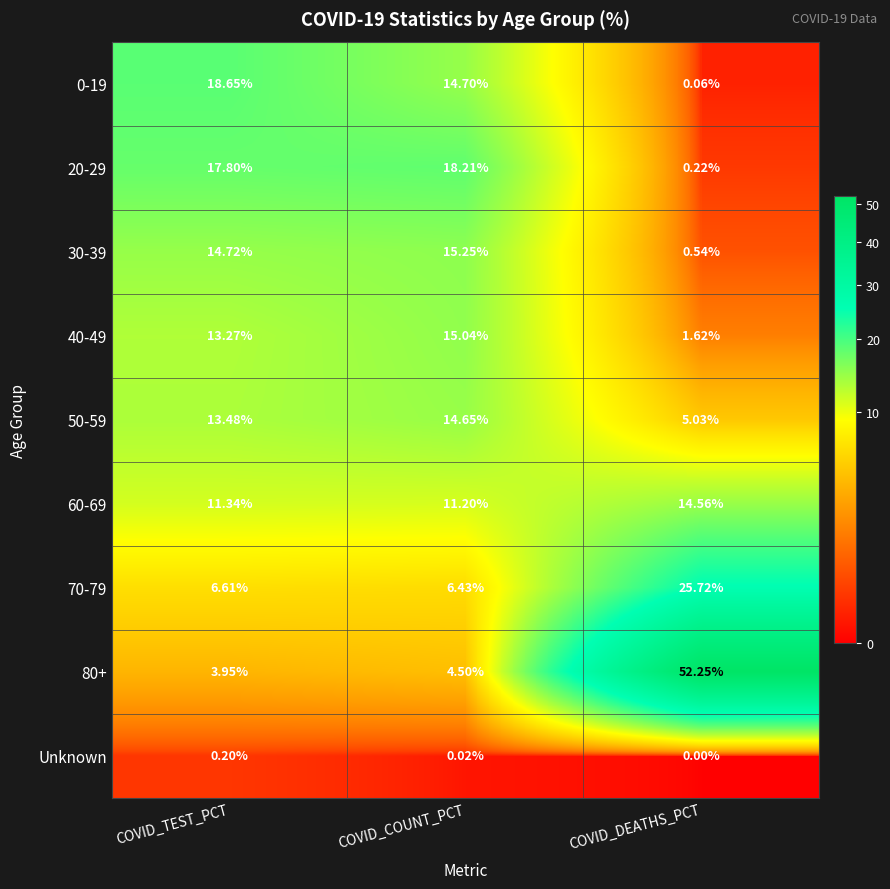

Rank the categories by 40-49 value from highest to lowest.

COVID_COUNT_PCT, COVID_TEST_PCT, COVID_DEATHS_PCT